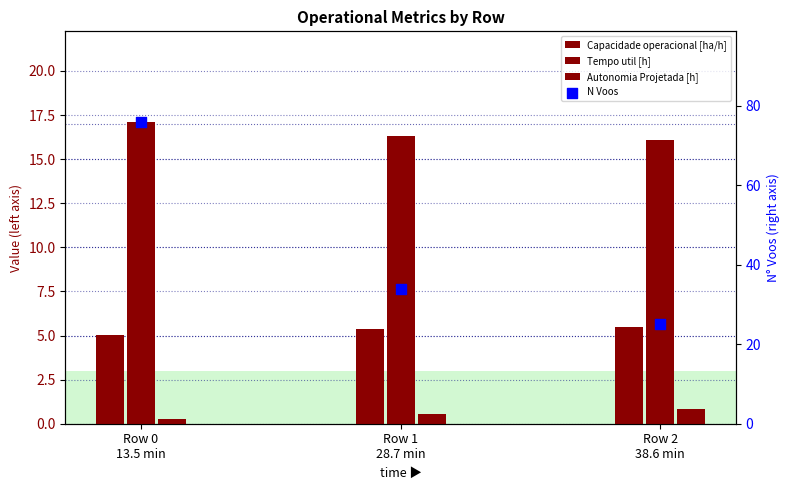

Which series contains the lowest Y value?

Autonomia Projetada [h]